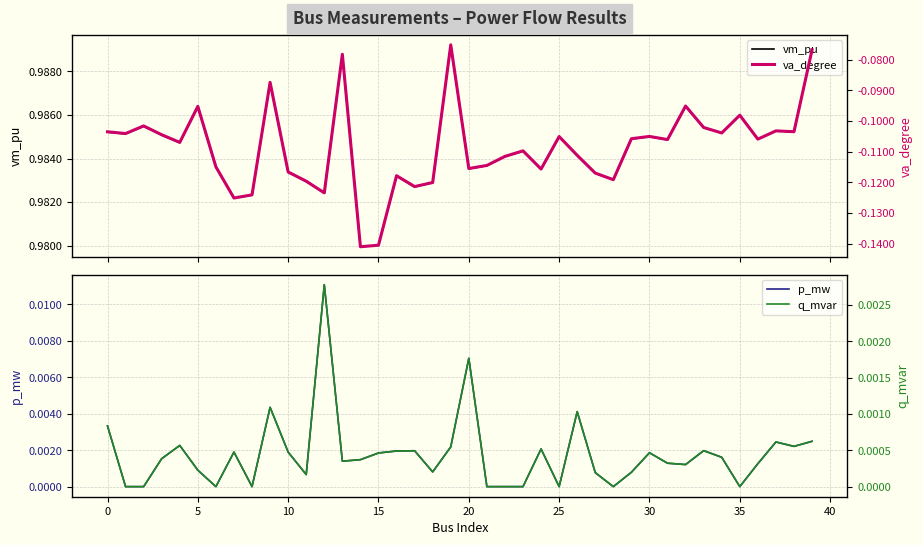

Which series has the largest total across all categories?

vm_pu